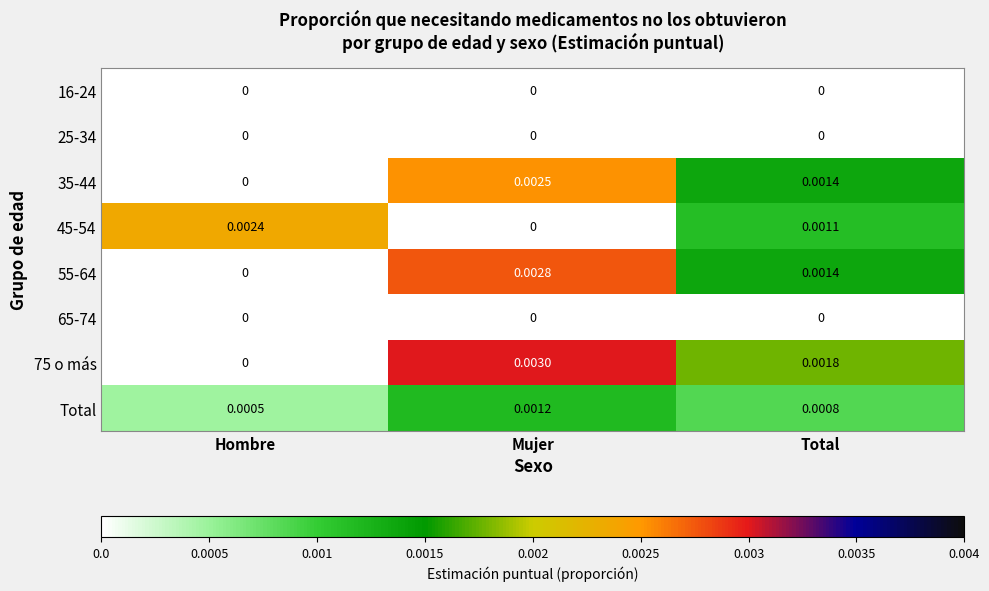

Where is Total nearest to the value 0?

Hombre